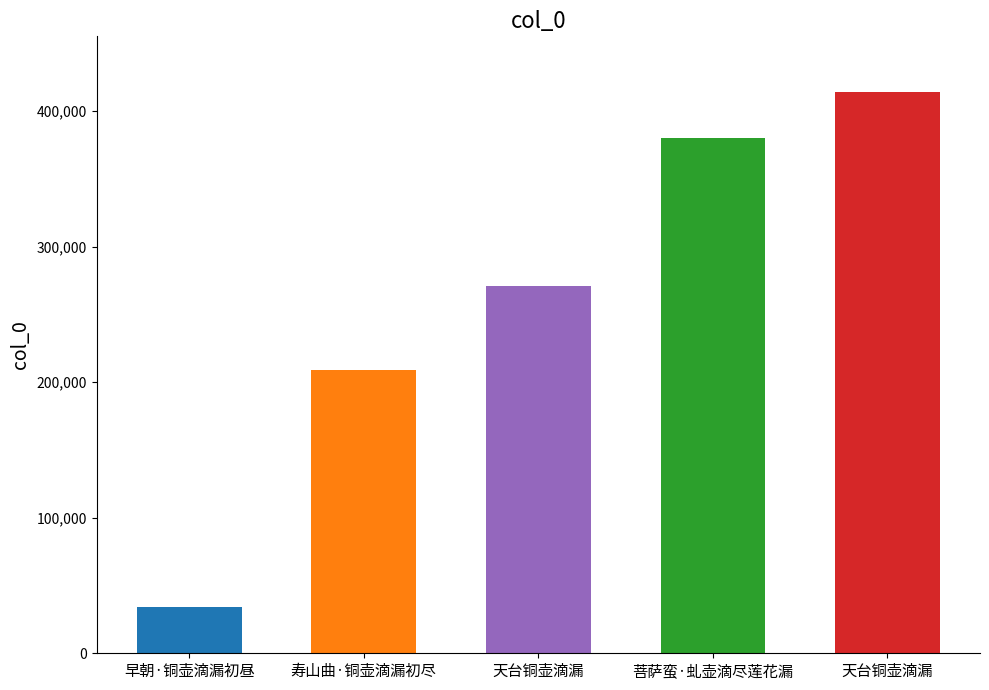

Which has a higher value, 菩萨蛮·虬壶滴尽莲花漏 or 天台铜壶滴漏?

菩萨蛮·虬壶滴尽莲花漏